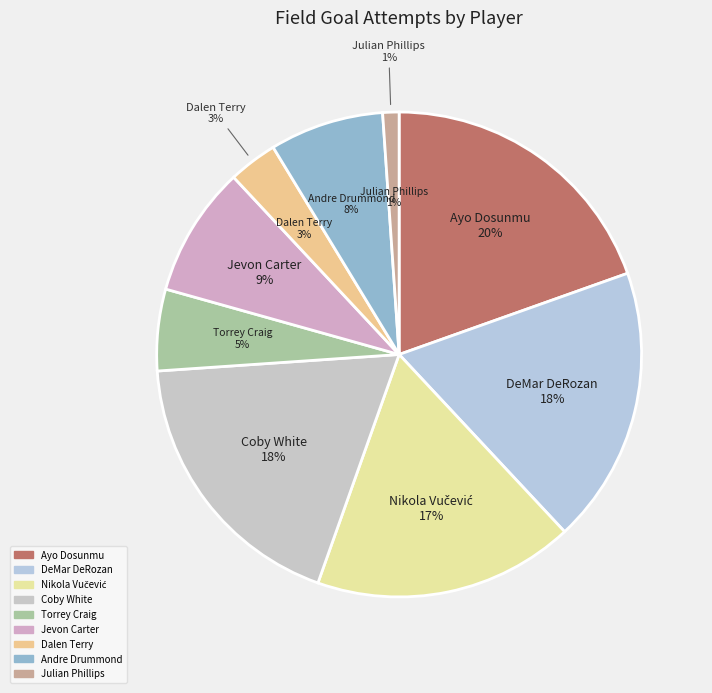

To the nearest percent, what portion does Julian Phillips represent?

1%